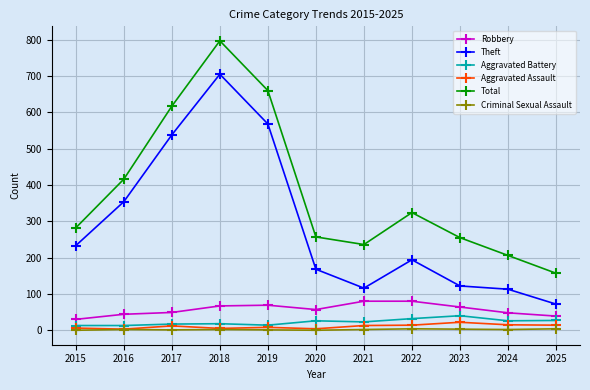

True or false: Total has more than 2 points higher than both neighbors.

False